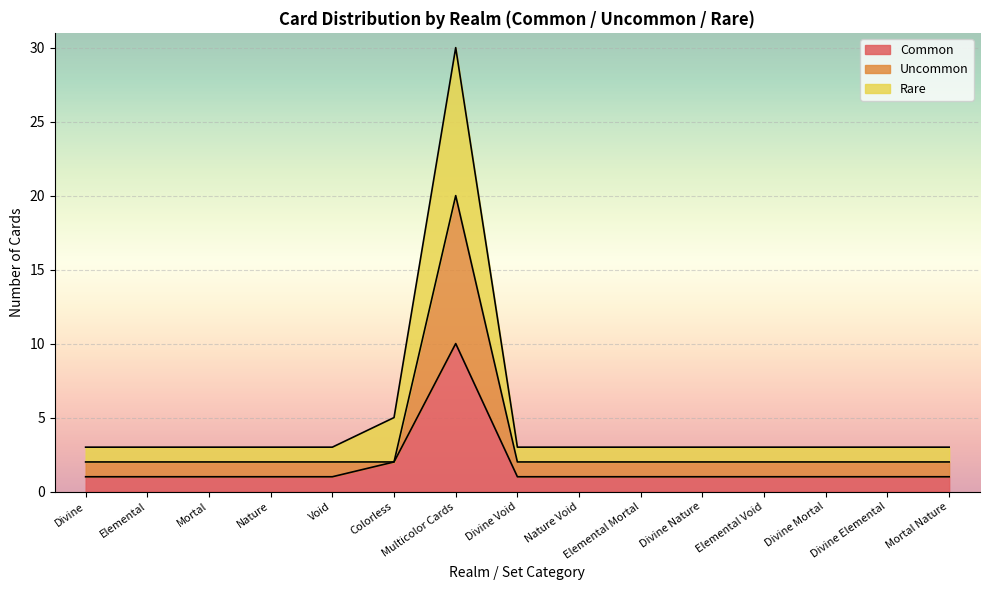

Count the number of categories in the chart.

15